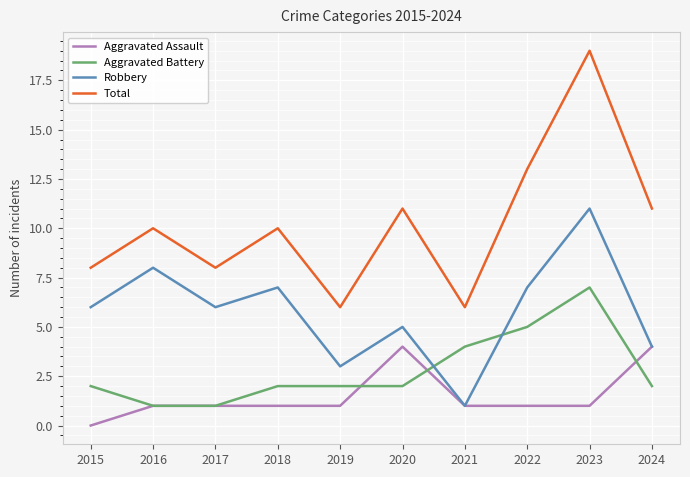

Rank the series by their maximum value, from highest to lowest.

Total, Robbery, Aggravated Battery, Aggravated Assault